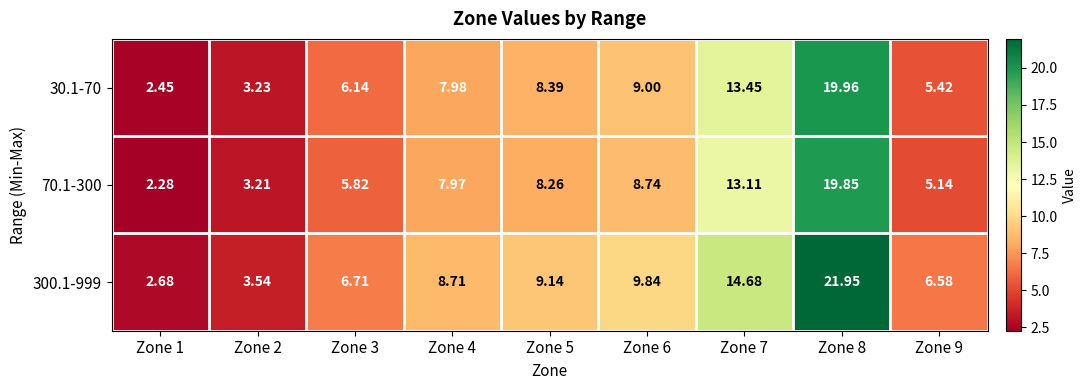

Is the value of 70.1-300 at Zone 5 greater than the value of 30.1-70 at Zone 4?

Yes